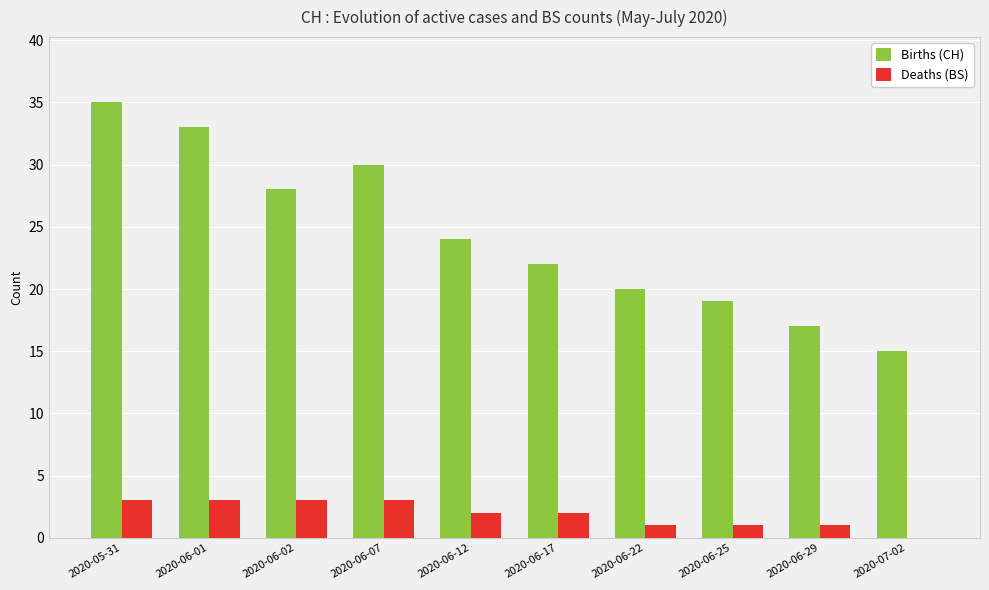

Is the value of Deaths (BS) at 2020-05-31 greater than the value of Births (CH) at 2020-07-02?

No